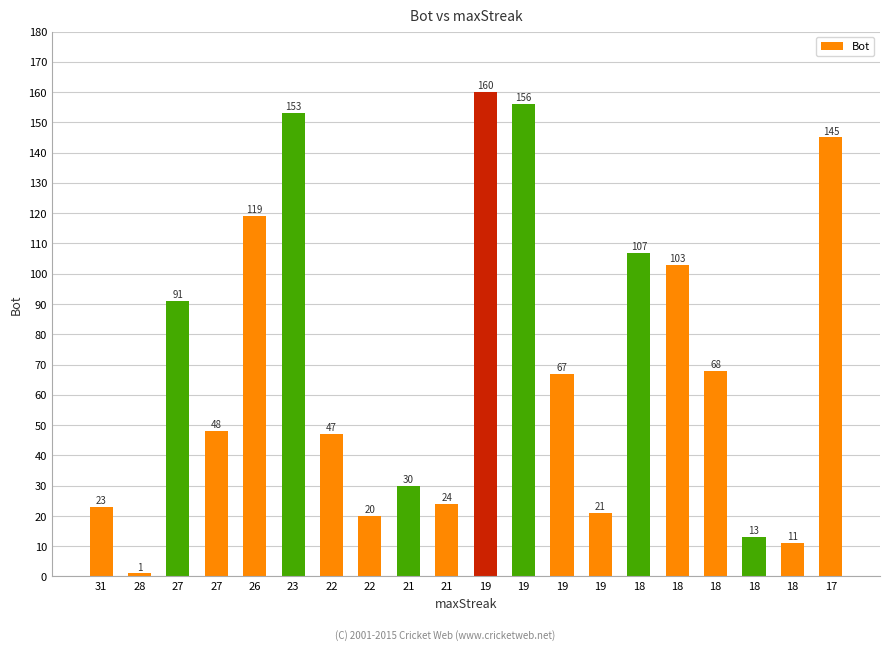

The value at 21 is 7. True or false?

False